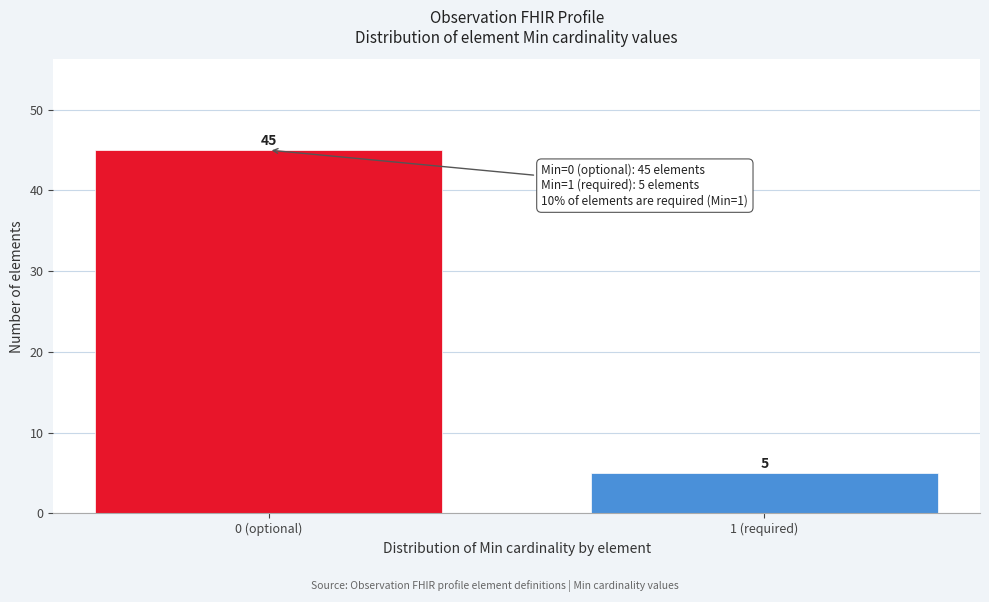

Reading right to left, extract all data points from this chart.

1 (required)=5	0 (optional)=45